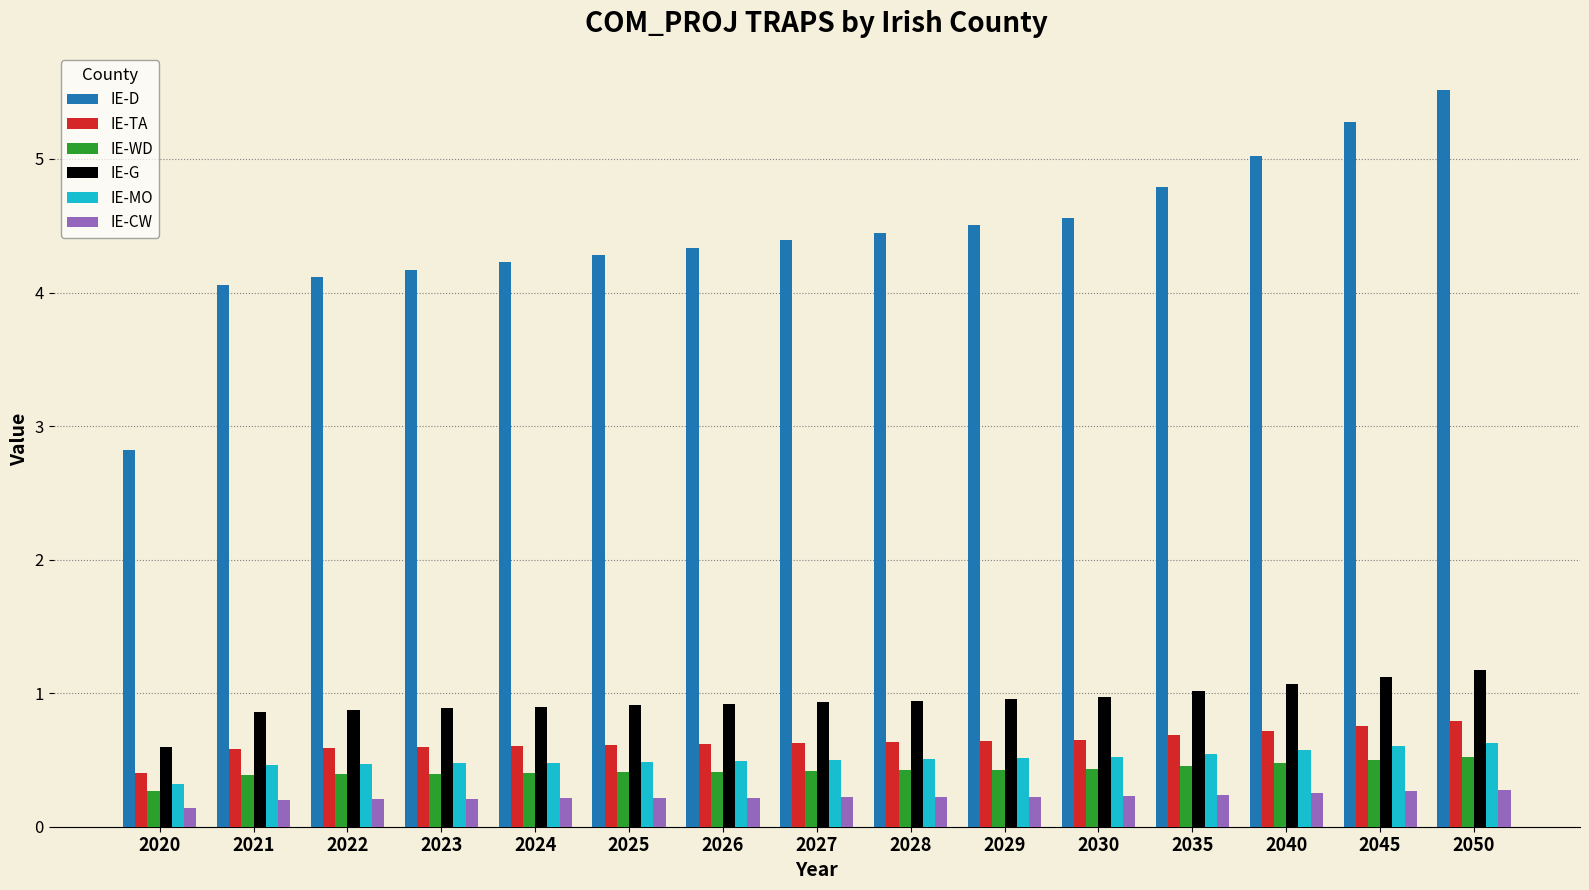

Is the value of IE-MO at 2026 greater than the value of IE-TA at 2020?

Yes